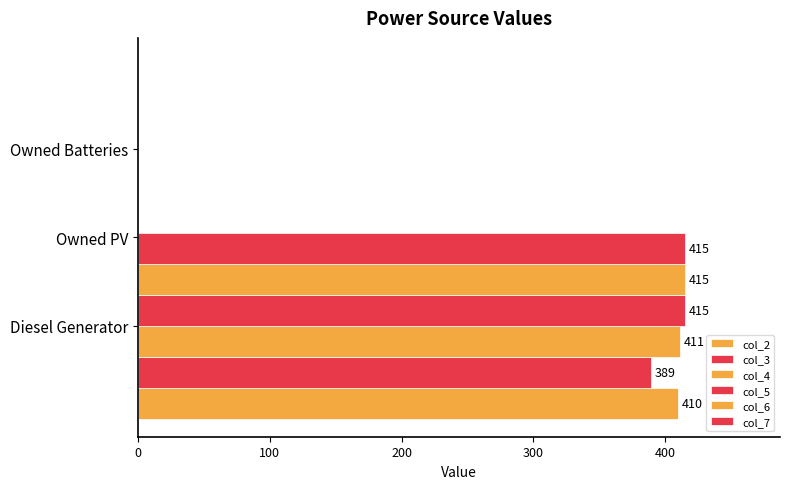

What are all the series names shown in the legend?

col_2, col_3, col_4, col_5, col_6, col_7